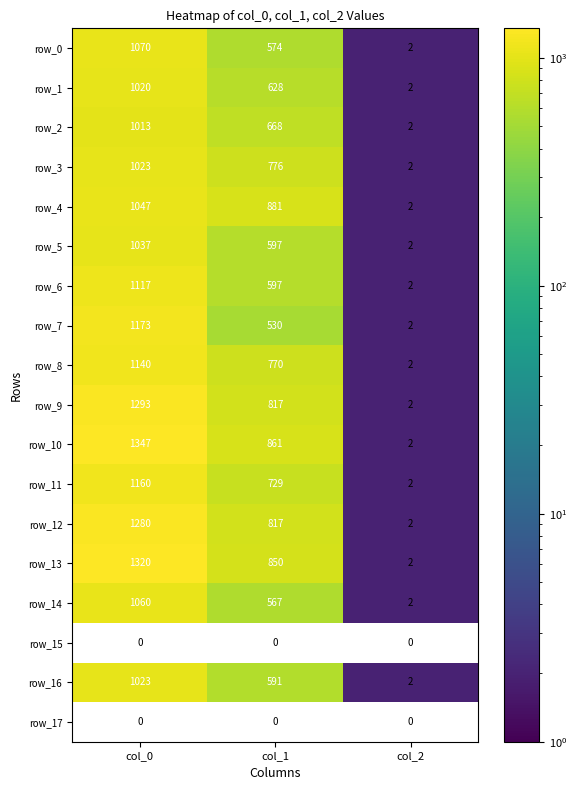

At which label is row_5 closest to 519?

col_1